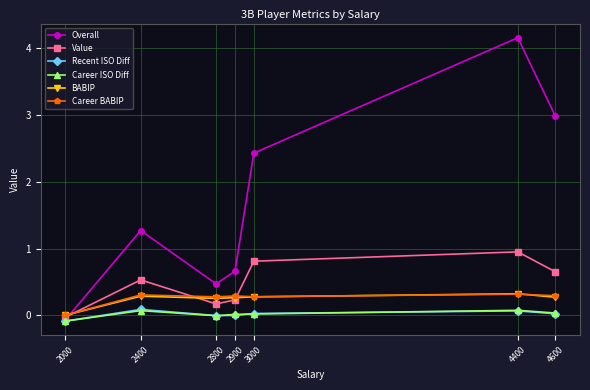

What is the spread (max minus min) of values at 2000?

0.1